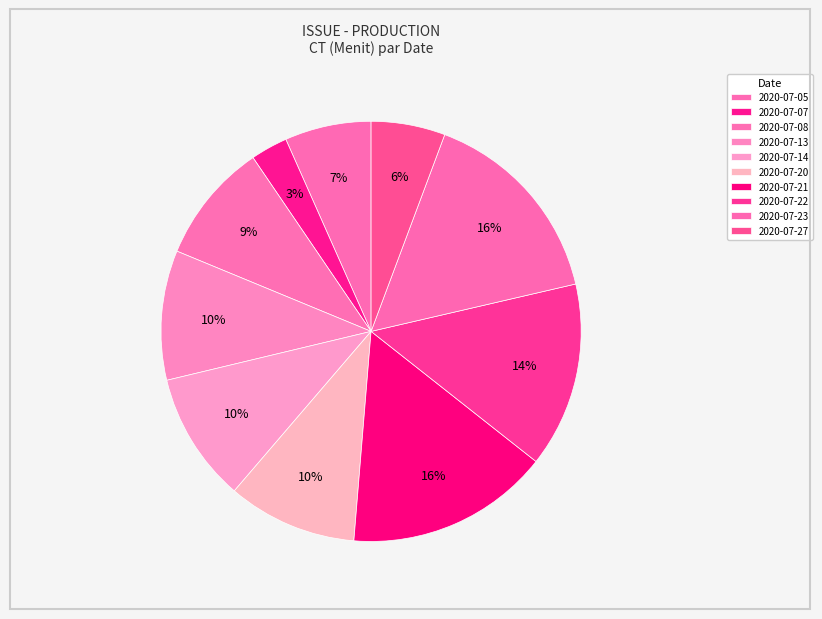

What is the smallest slice in the pie chart?

2020-07-07